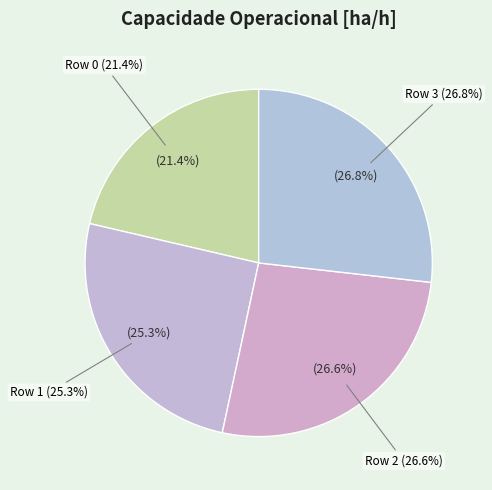

The Row 2 slice represents 27% of the pie. True or false?

True